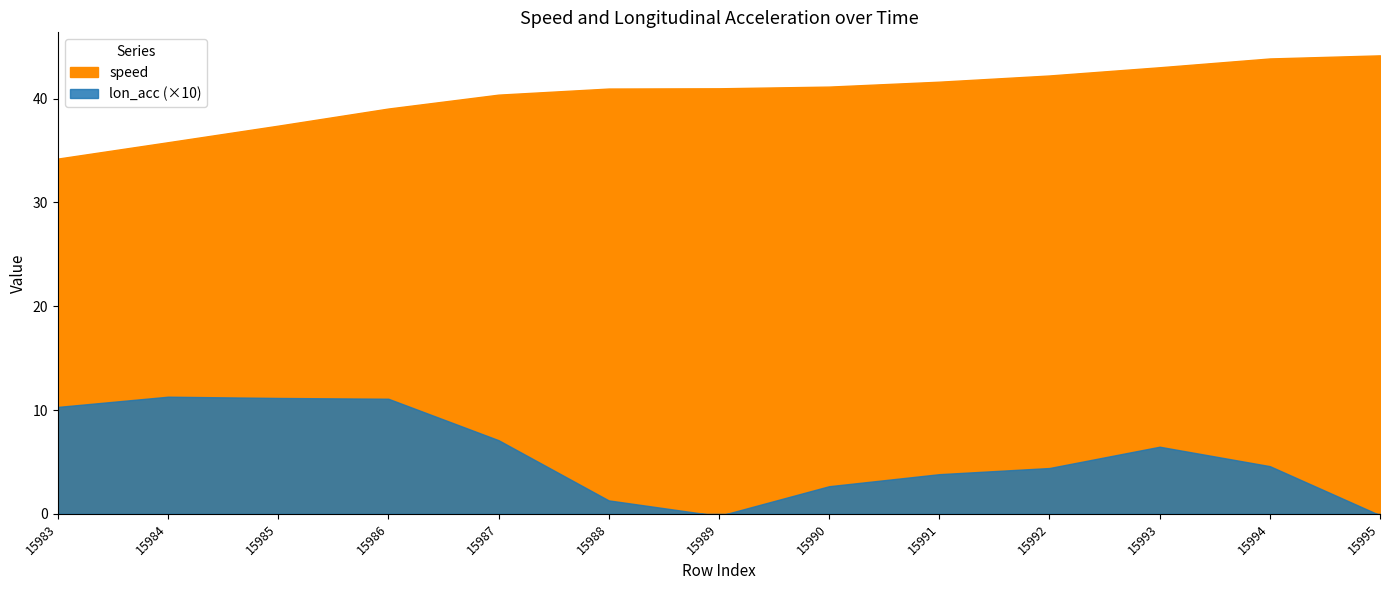

What is the average value of the lon_acc series?

0.6